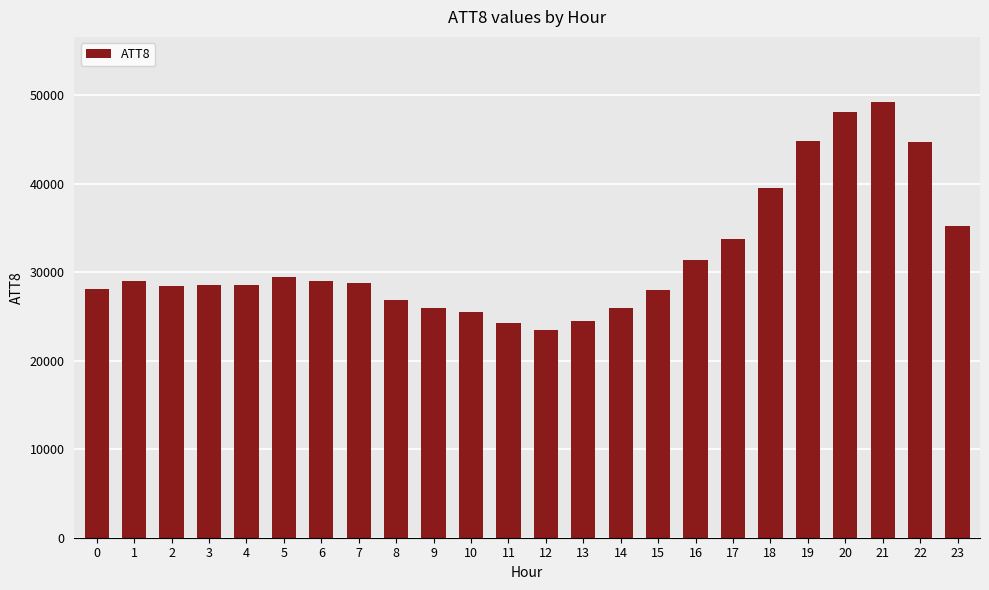

Where is the data nearest to the value 36350?

23